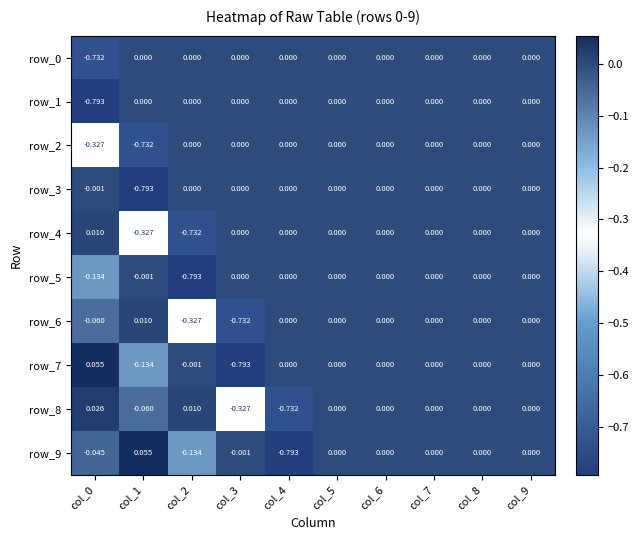

Between col_4 and col_8, which series saw the biggest shift?

row_9